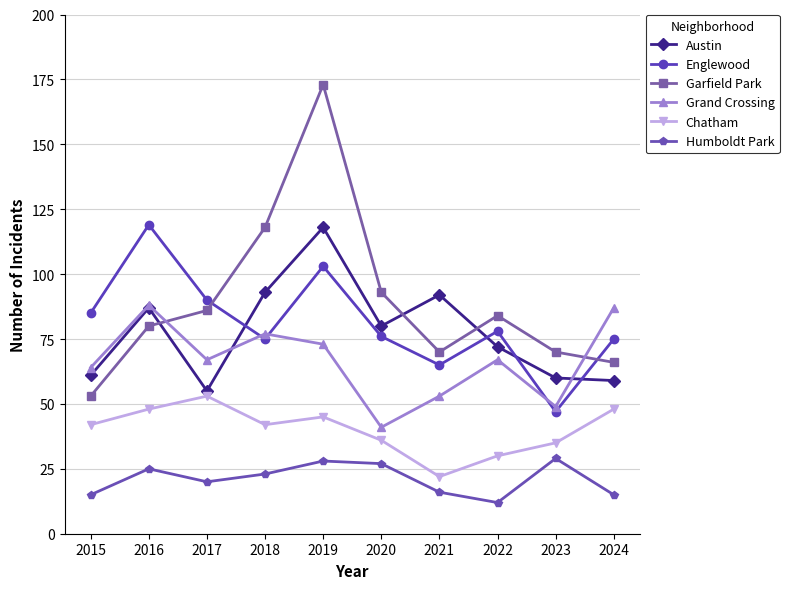

The value of Humboldt Park at 2018 is 23. True or false?

True